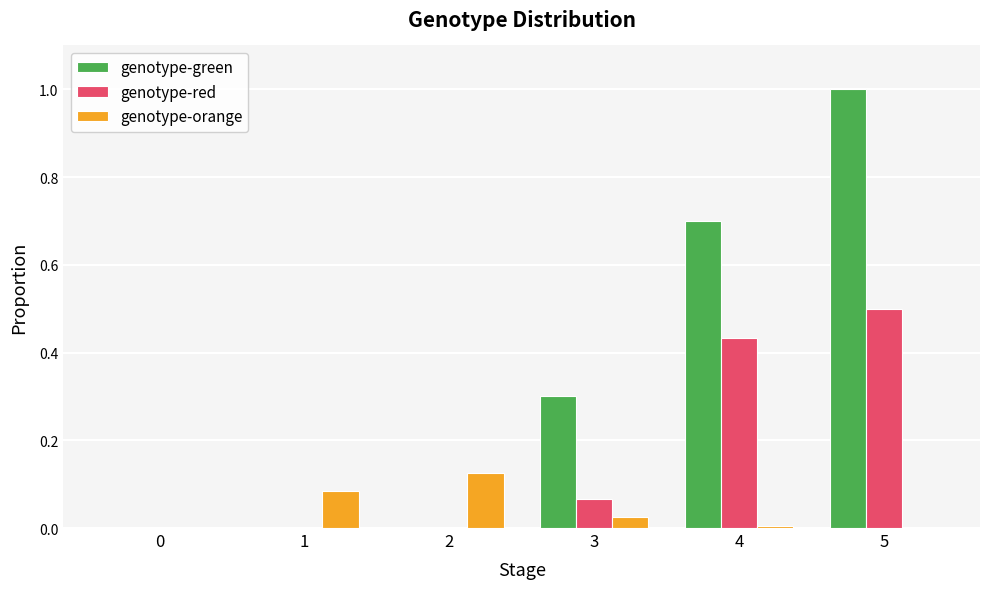

The value of genotype-red at 1 is 0.0. True or false?

True